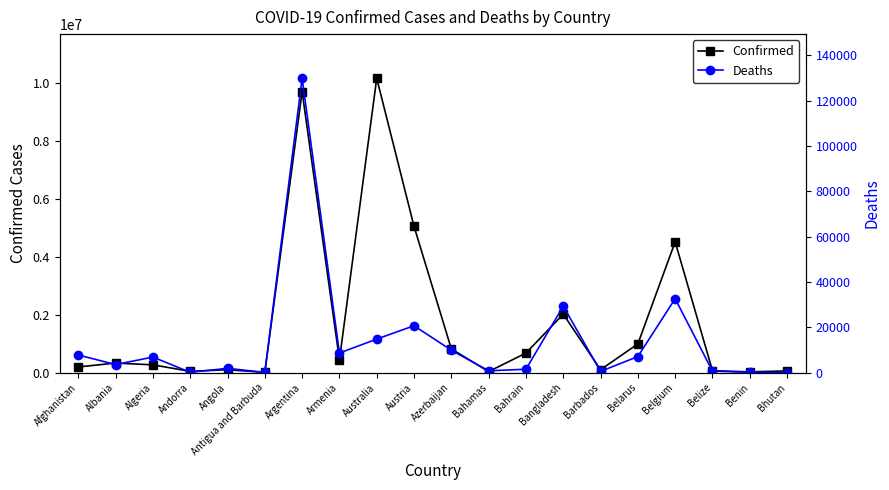

What is the difference between the second highest and second lowest values in the Confirmed series?

9676300